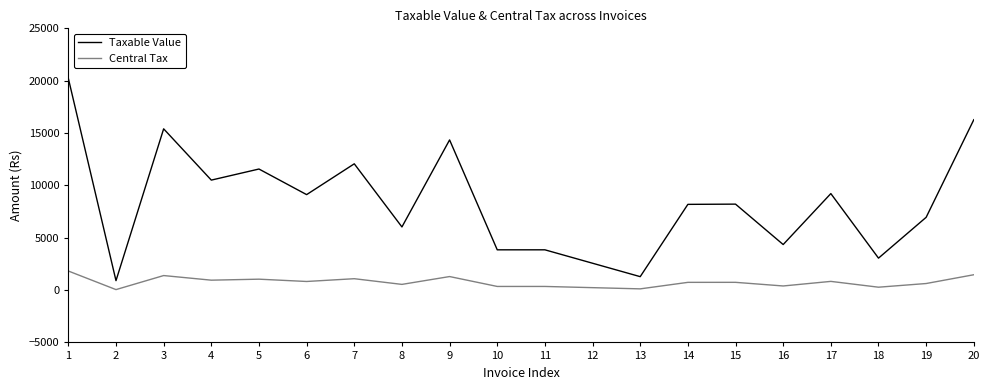

True or false: Taxable Value and Central Tax cross at least once.

False